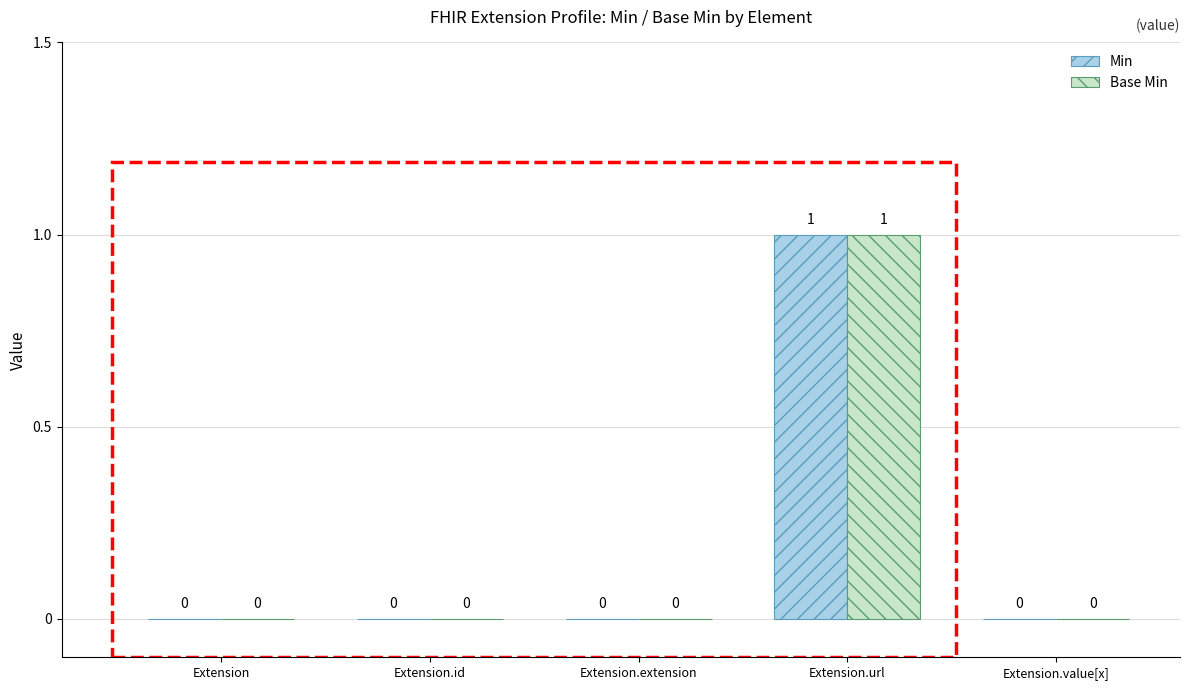

Reading left to right, list all the values displayed in this chart.

Min: Extension=0	Extension.id=0	Extension.extension=0	Extension.url=1	Extension.value[x]=0
Base Min: Extension=0	Extension.id=0	Extension.extension=0	Extension.url=1	Extension.value[x]=0